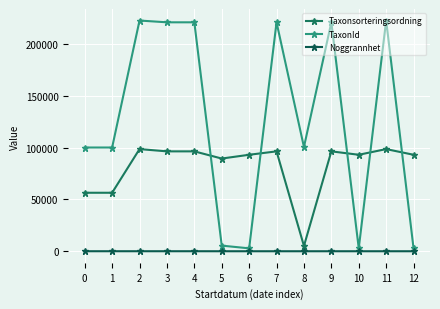

Does the chart display data point markers on the line(s)?

Yes